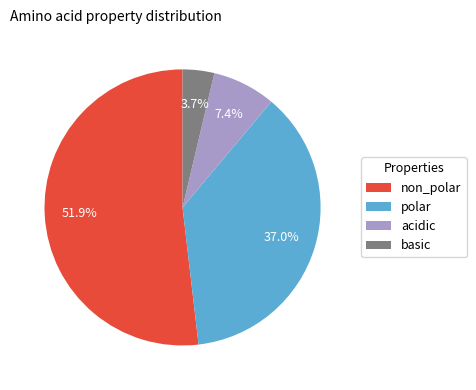

To the nearest percent, what is the difference between the largest and smallest slice percentages?

48%